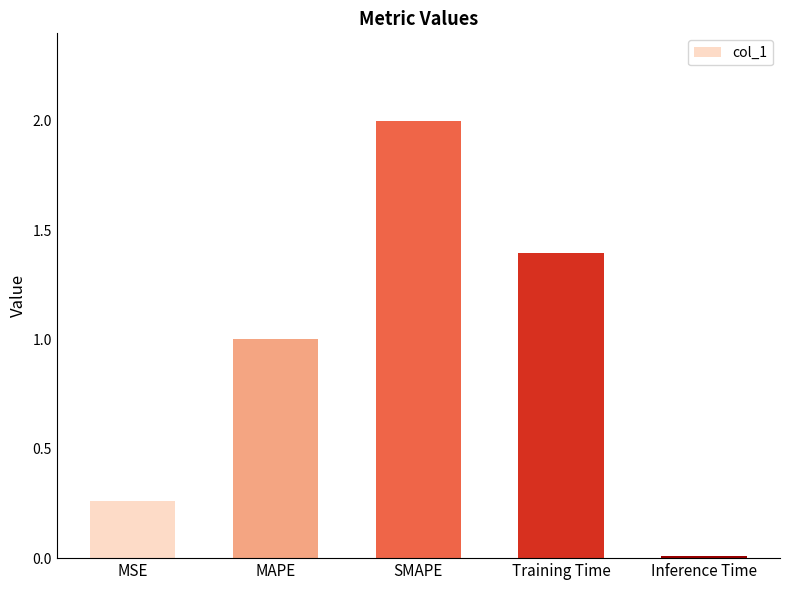

Which category has the lowest value across all series?

Inference Time